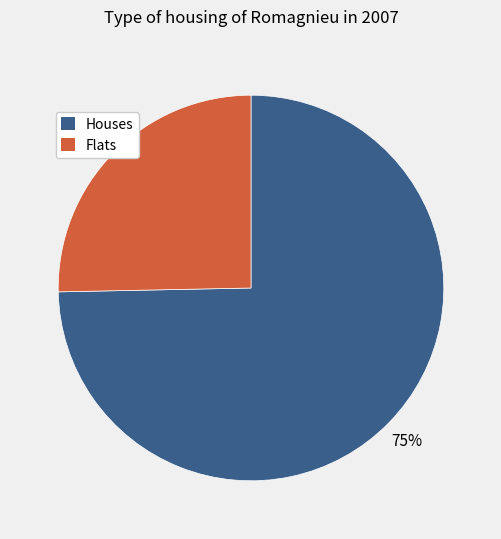

How many slices are in this pie chart?

2